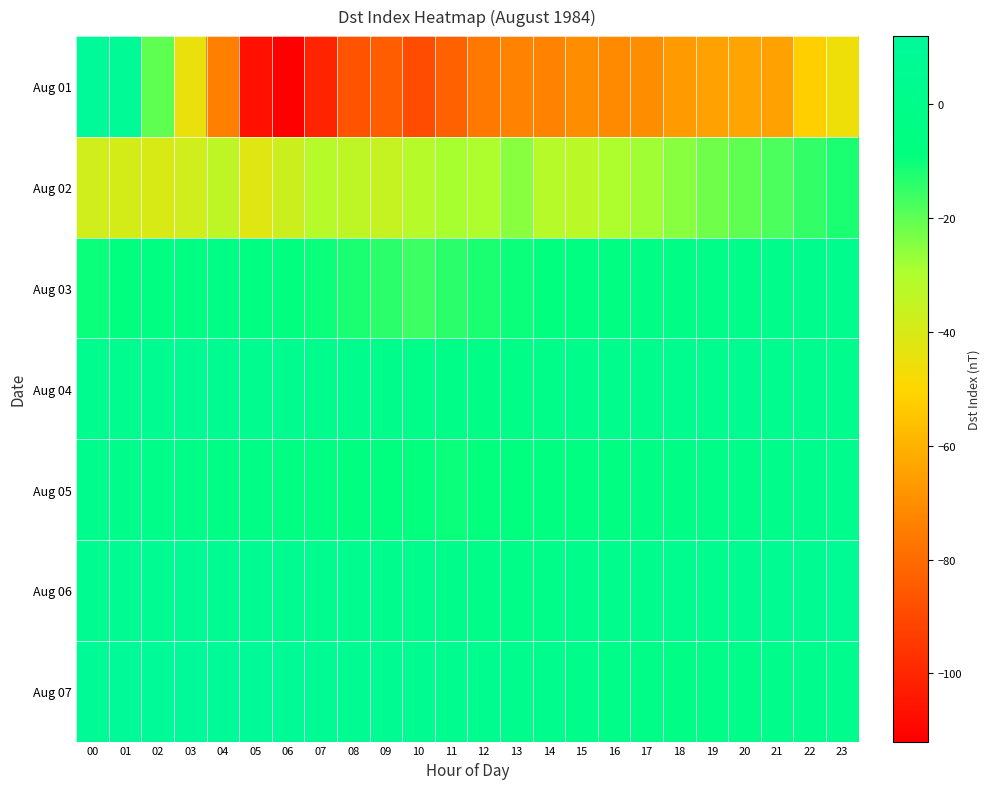

Rank the series by their maximum value, from lowest to highest.

Aug 02, Aug 03, Aug 05, Aug 04, Aug 06, Aug 01, Aug 07